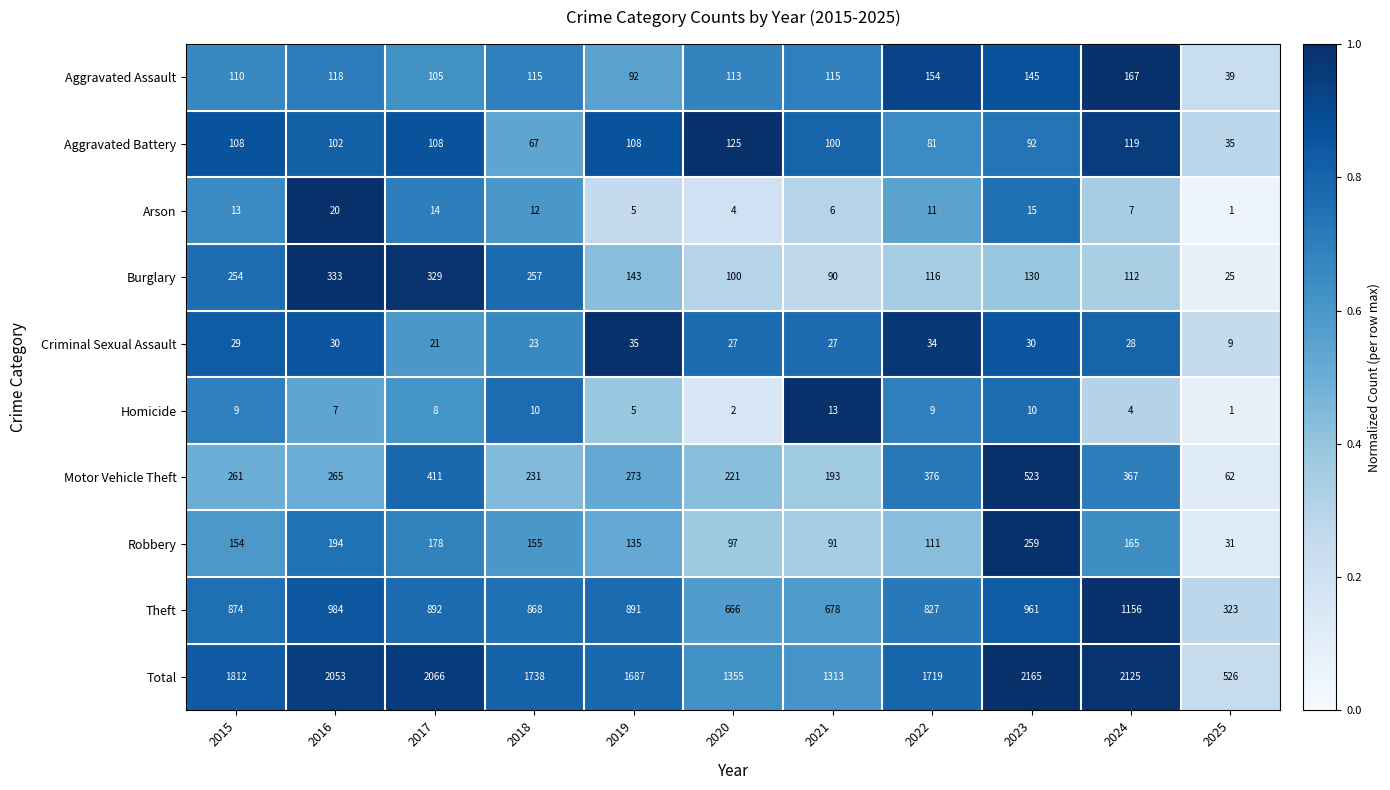

What value does the Robbery series have at 2022, to the nearest 10?

110